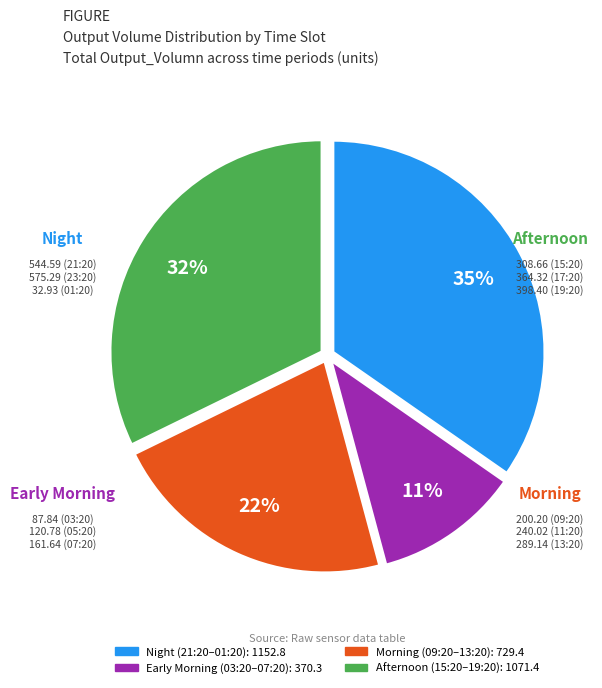

To the nearest percent, what is the difference between the largest and smallest slice percentages?

24%